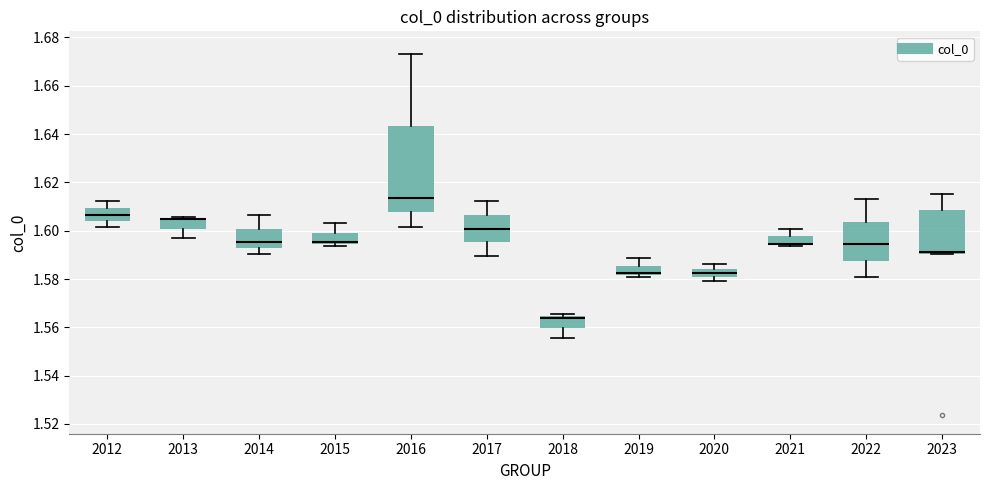

Reading left to right, transcribe this box plot: for each box, give where its median line is, the range the box spans, and where its two whiskers end, as read against the y-axis. The values are not printed on the chart, so give them approximately, as read against the axis.

2012: median 1.606, box 1.604 to 1.610, whiskers 1.602 to 1.612
2013: median 1.604 (drawn on the box's upper edge), box 1.600 to 1.606, whiskers 1.596 to 1.606
2014: median 1.596, box 1.592 to 1.600, whiskers 1.590 to 1.606
2015: median 1.596, box 1.594 to 1.600, whiskers 1.594 (just below the box's lower edge) to 1.604
2016: median 1.614, box 1.608 to 1.644, whiskers 1.602 to 1.674
2017: median 1.600, box 1.596 to 1.606, whiskers 1.590 to 1.612
2018: median 1.564 (just below the box's upper edge), box 1.560 to 1.564, whiskers 1.556 to 1.566
2019: median 1.582 (just above the box's lower edge), box 1.582 to 1.586, whiskers 1.580 to 1.588
2020: median 1.582, box 1.580 to 1.584, whiskers 1.580 (just below the box's lower edge) to 1.586
2021: median 1.594 (drawn on the box's lower edge), box 1.594 to 1.598, whiskers 1.594 to 1.600
2022: median 1.594, box 1.588 to 1.604, whiskers 1.580 to 1.612
2023: median 1.592, box 1.590 to 1.608, whiskers 1.590 to 1.616